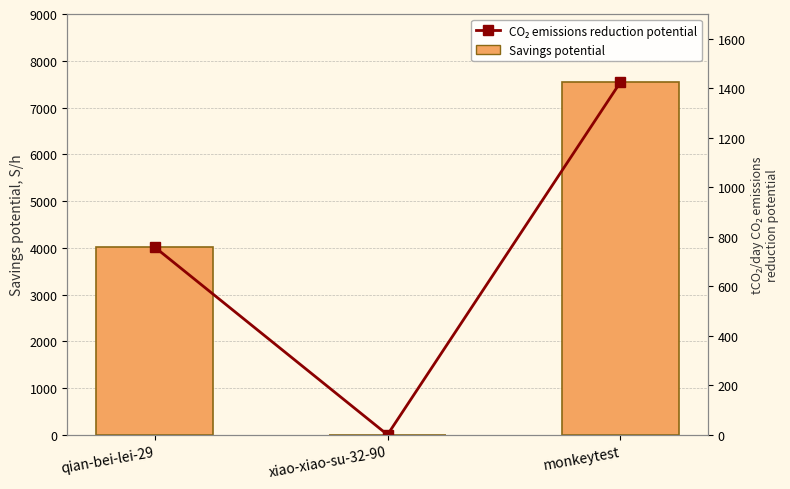

How many groups of bars are there?

3